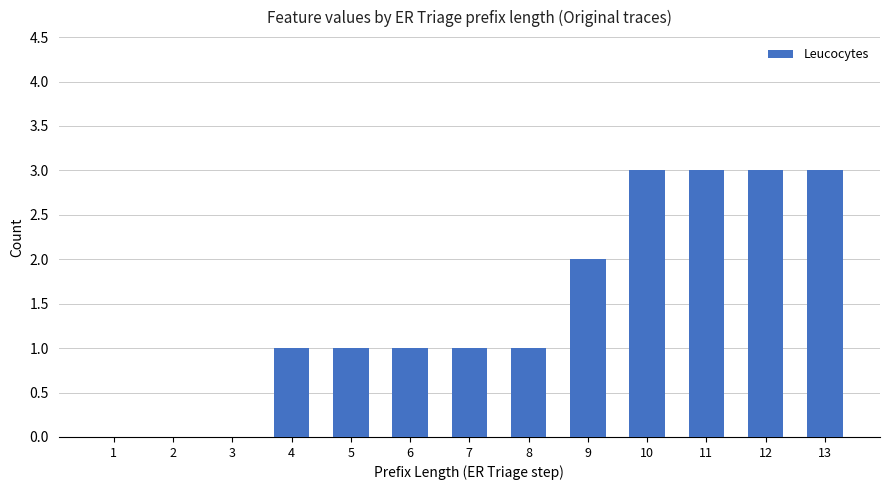

The chart shows a value of 5 at 13. True or false?

False